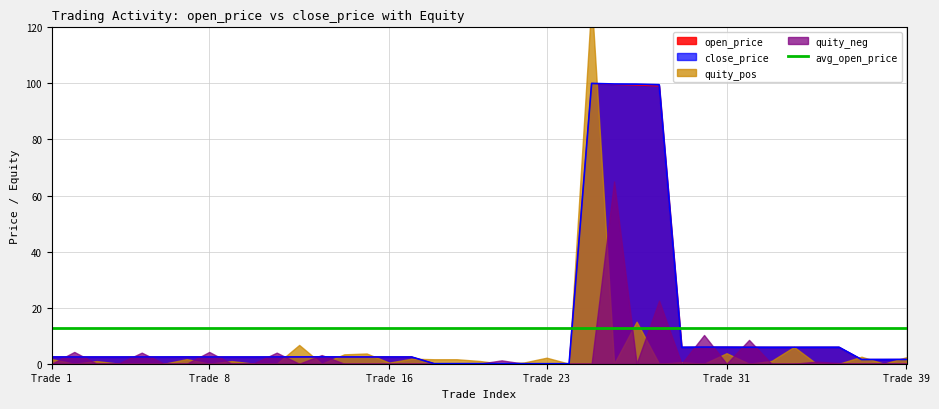

Rank the series at 18 from lowest to highest value.

close_price, open_price